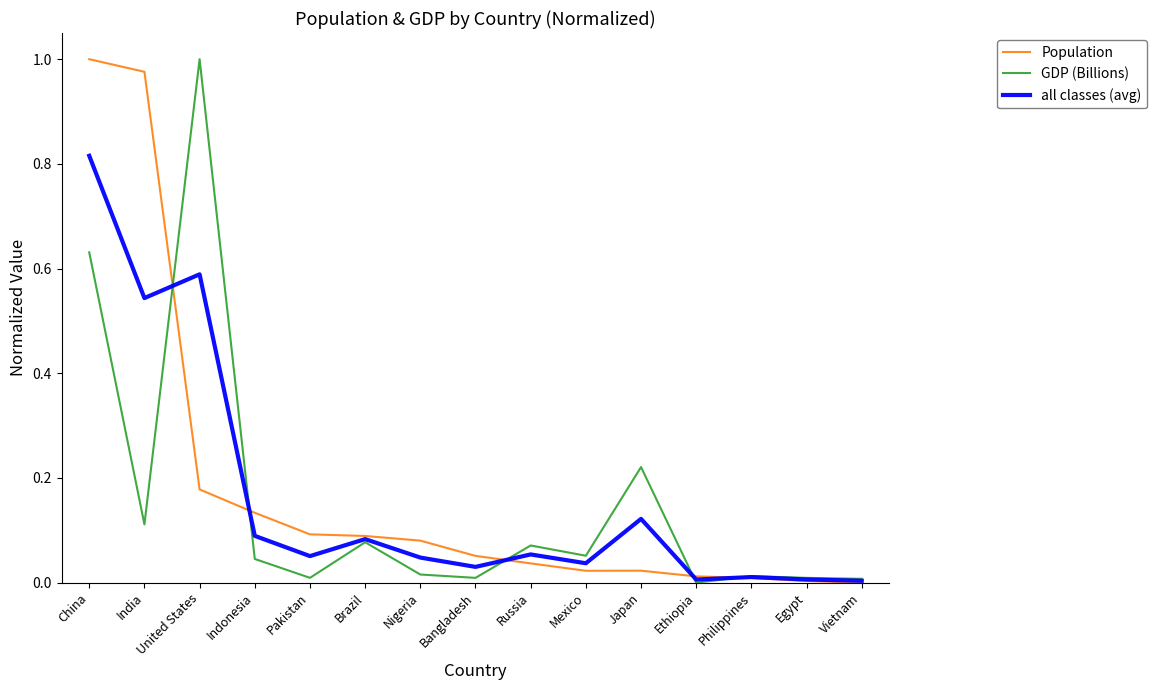

At which category is the sum across all series the highest?

China